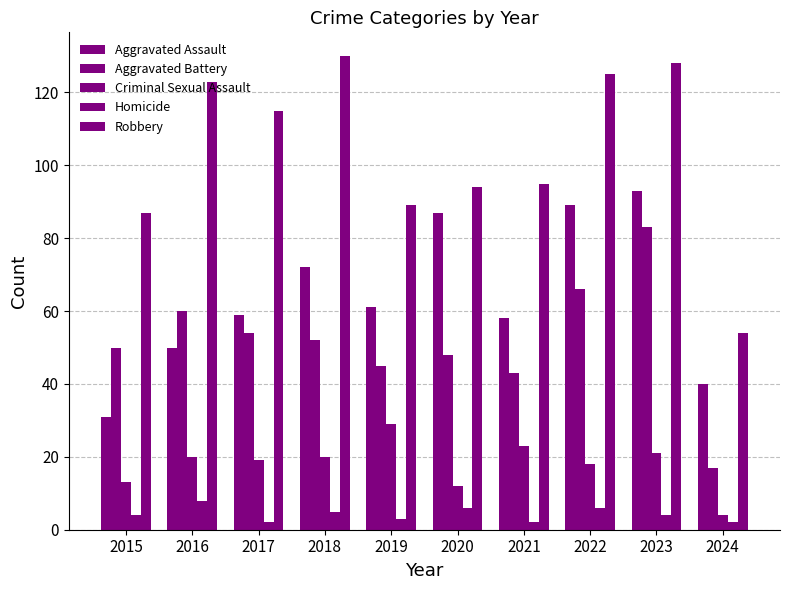

True or false: Criminal Sexual Assault has a value of 8 at 2015.

False